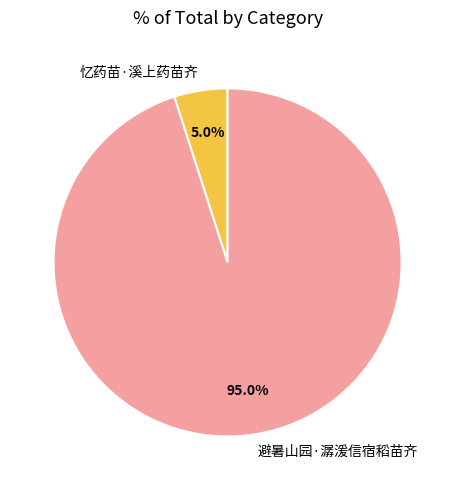

To the nearest percent, what is the difference between the largest and smallest slice percentages?

90%